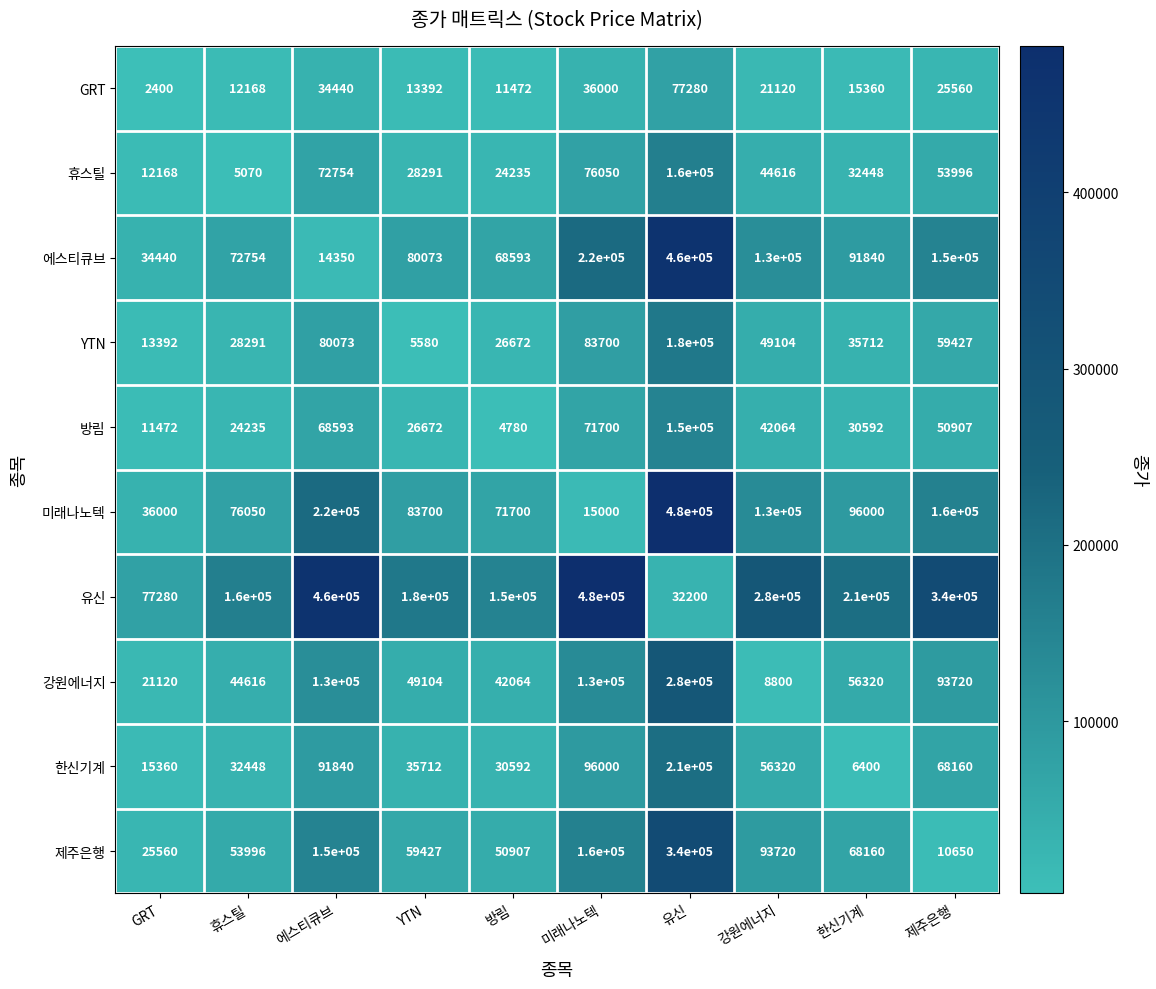

Count the number of data series in this chart.

10